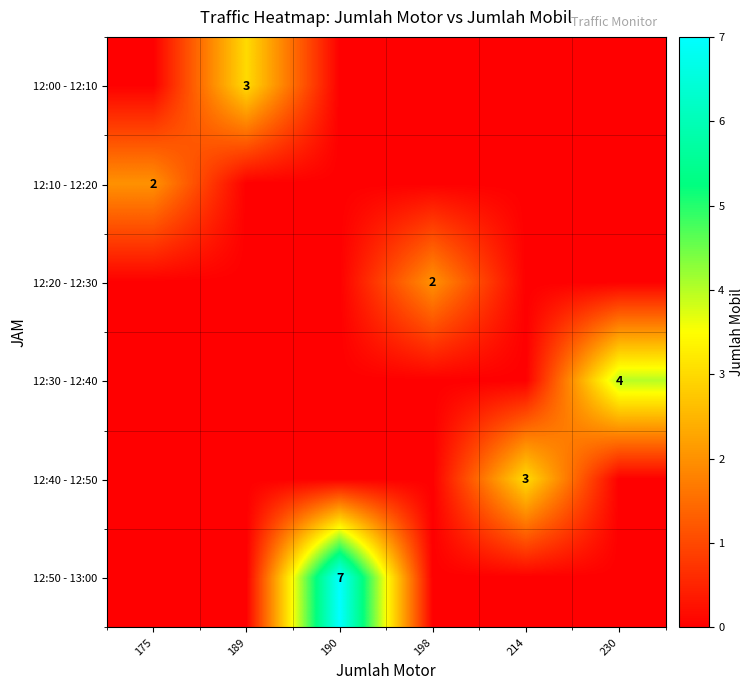

Is it true that 12:40 - 12:50 equals 3 at 214?

True